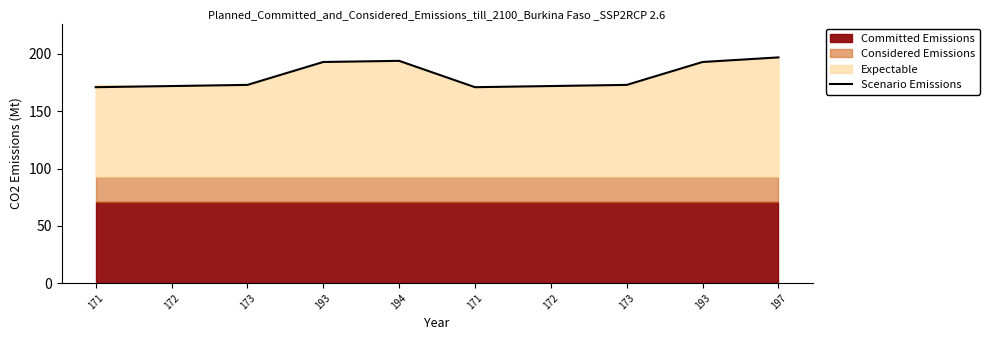

At which label is the value closest to 184?

193